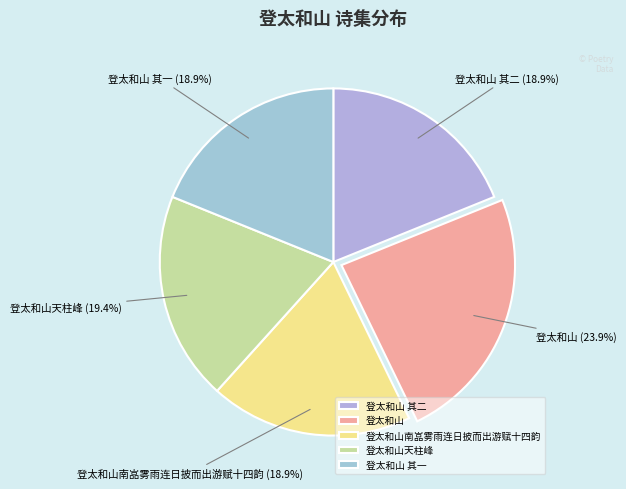

To the nearest percent, what is the difference between the largest and smallest slice percentages?

5%